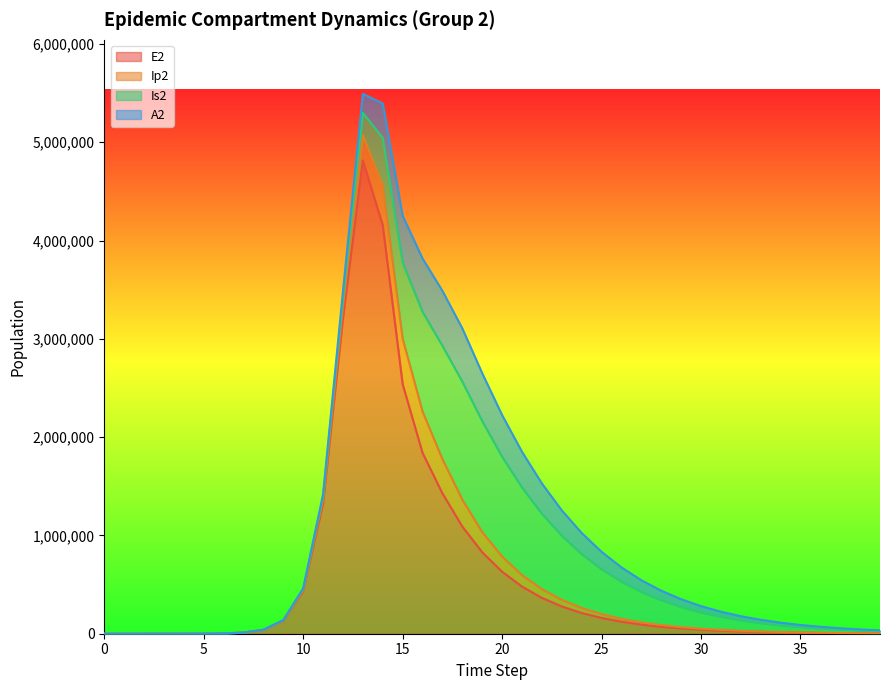

True or false: E2 and Ip2 cross at least once.

False